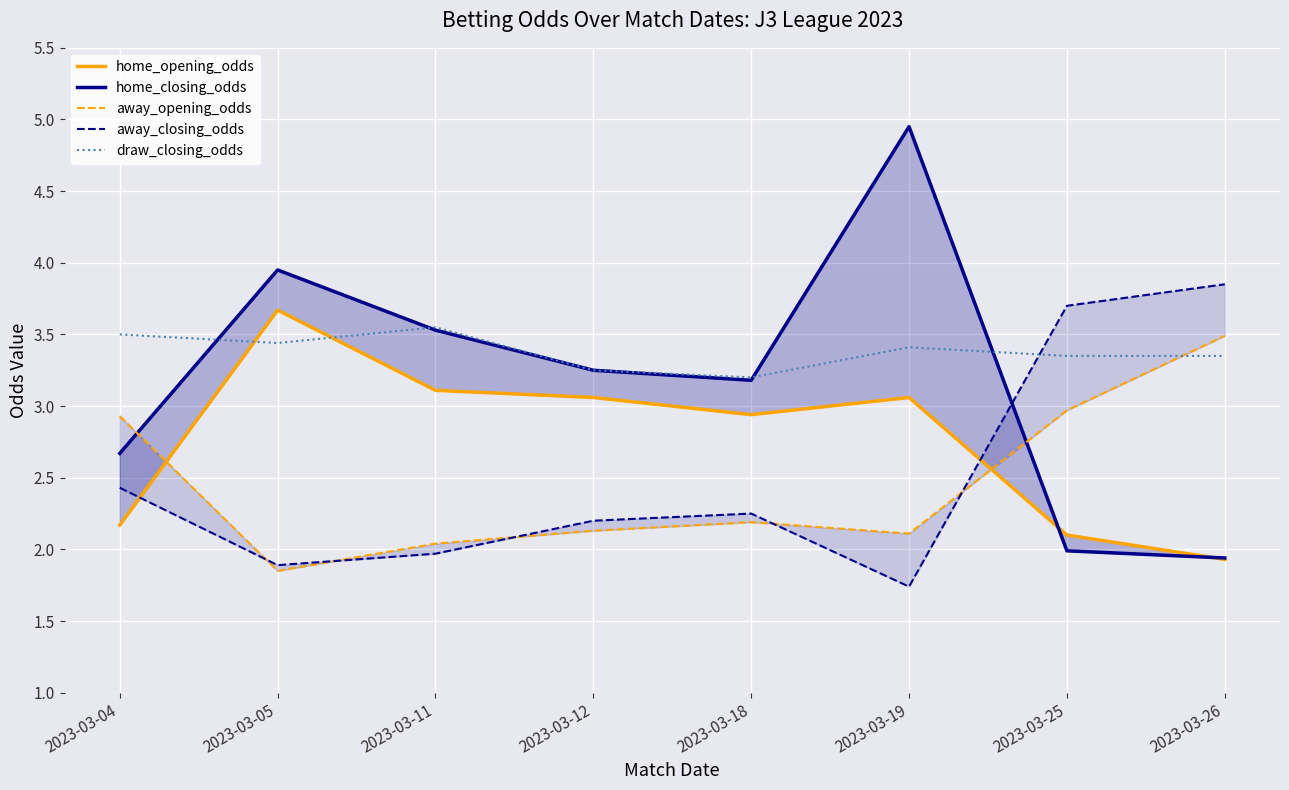

True or false: away_closing_odds has a value of 3.7 at 2023-03-25.

True